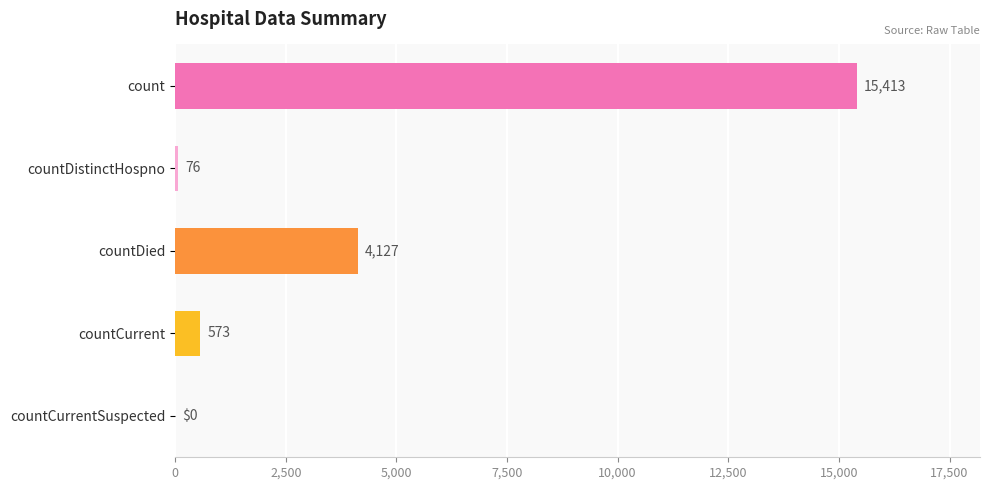

Reading bottom to top, what are all the values shown in this chart?

countCurrentSuspected=0	countCurrent=573	countDied=4127	countDistinctHospno=76	count=15413